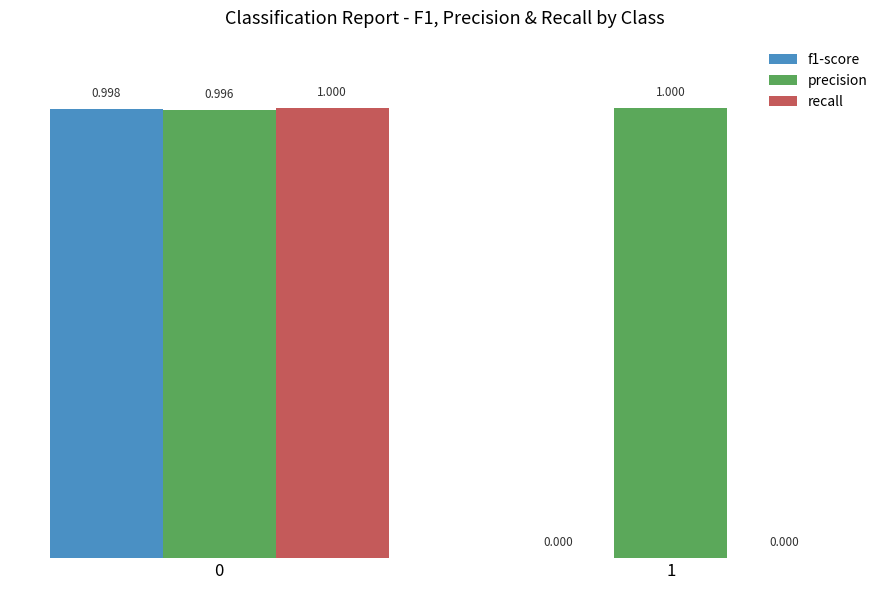

Is the value of f1-score at 0 greater than the value of recall at 0?

No